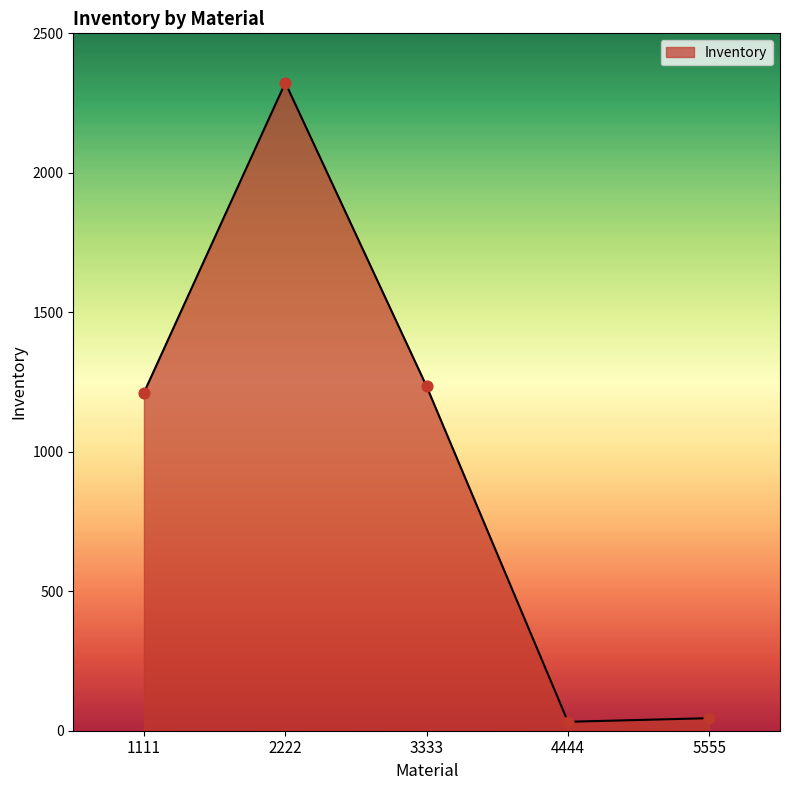

Approximately how many times larger is the value at 1111 compared to 2222?

0.5